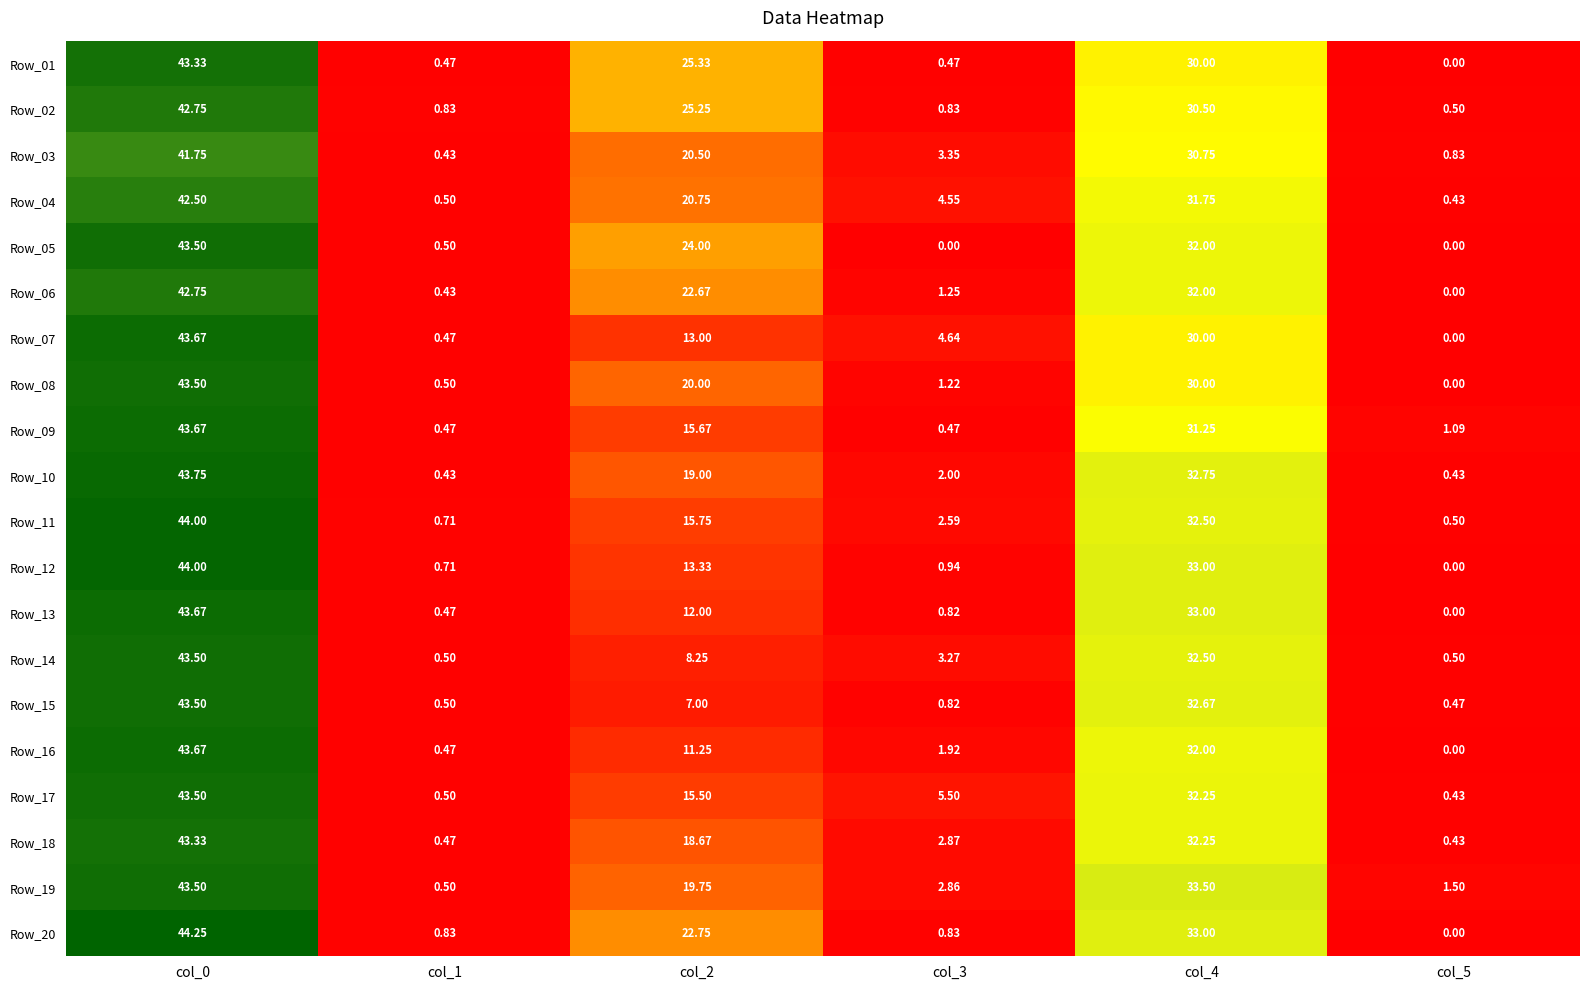

Is the value of Row_20 at col_3 greater than the value of Row_04 at col_0?

No